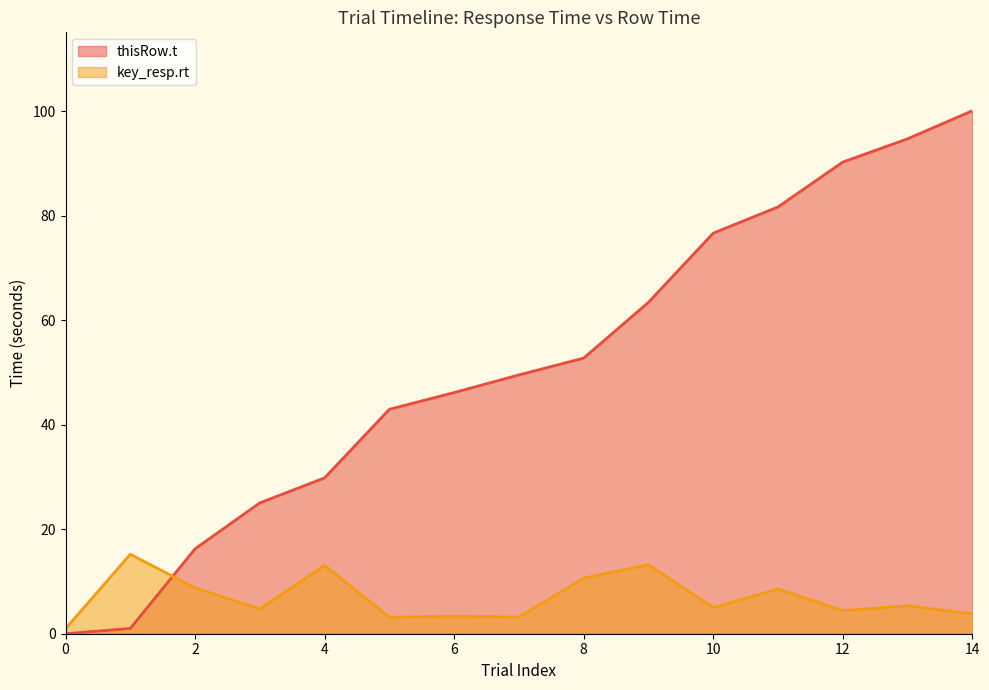

What is the sum of the thisRow.t values at 1 and 13?

95.7